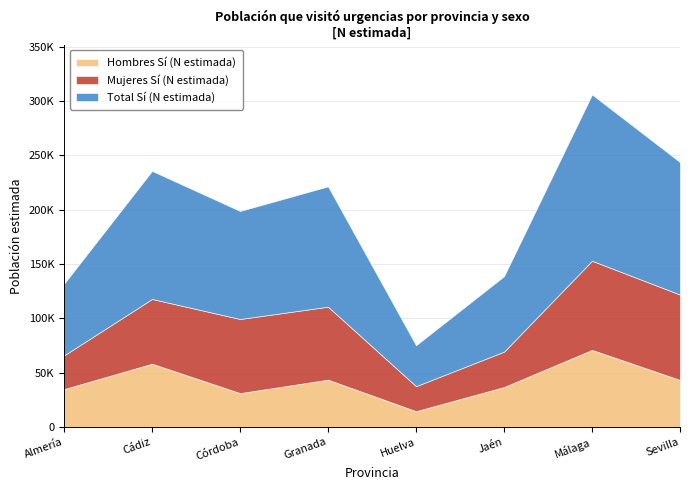

What is the difference between the Hombres Sí (N estimada) values at Jaén and Sevilla?

6486